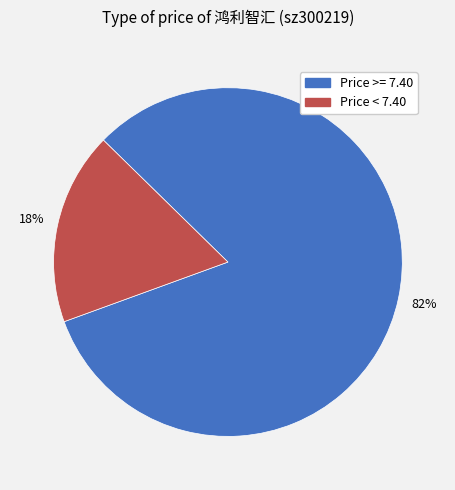

Does any single category account for the majority?

Yes